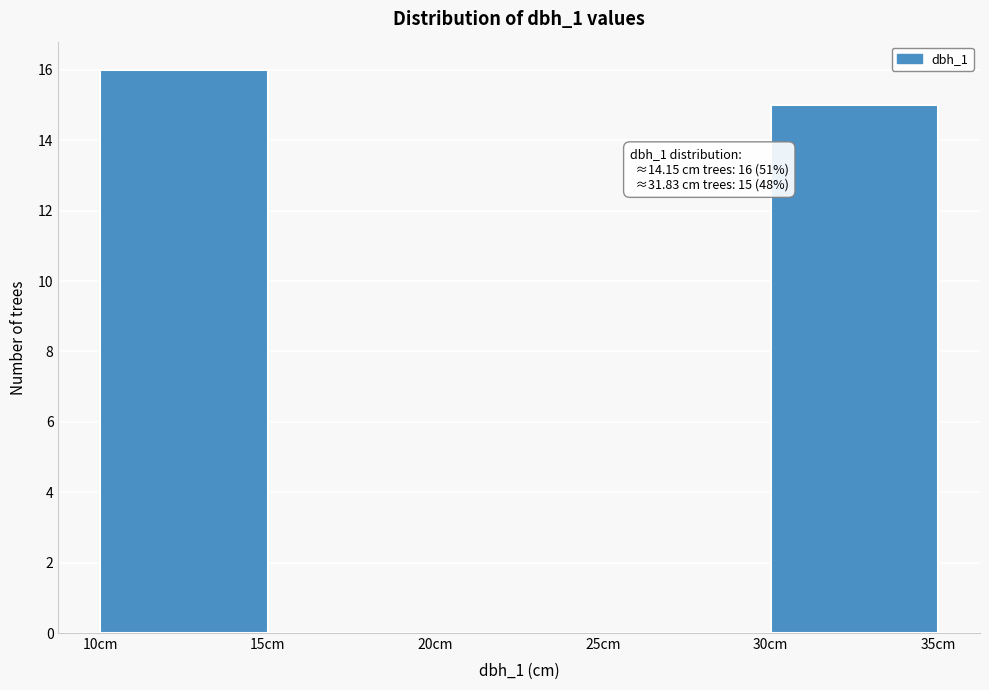

Over which range of the x-axis is the bar tallest?

10 to 15